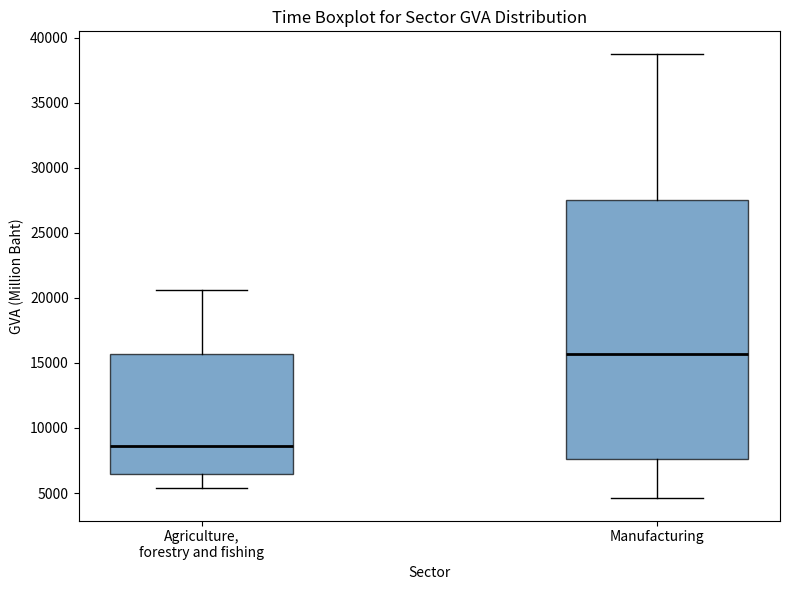

Reading left to right, transcribe this box plot: for each box, give where its median line is, the range the box spans, and where its two whiskers end, as read against the y-axis. The values are not printed on the chart, so give them approximately, as read against the axis.

Agriculture, forestry and fishing: median 8500, box 6500 to 15500, whiskers 5500 to 20500
Manufacturing: median 15500, box 7500 to 27500, whiskers 4500 to 39000